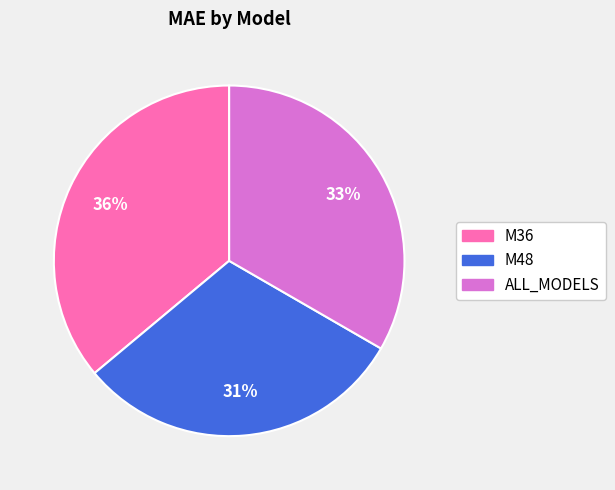

To the nearest percent, what is the average slice percentage?

33%